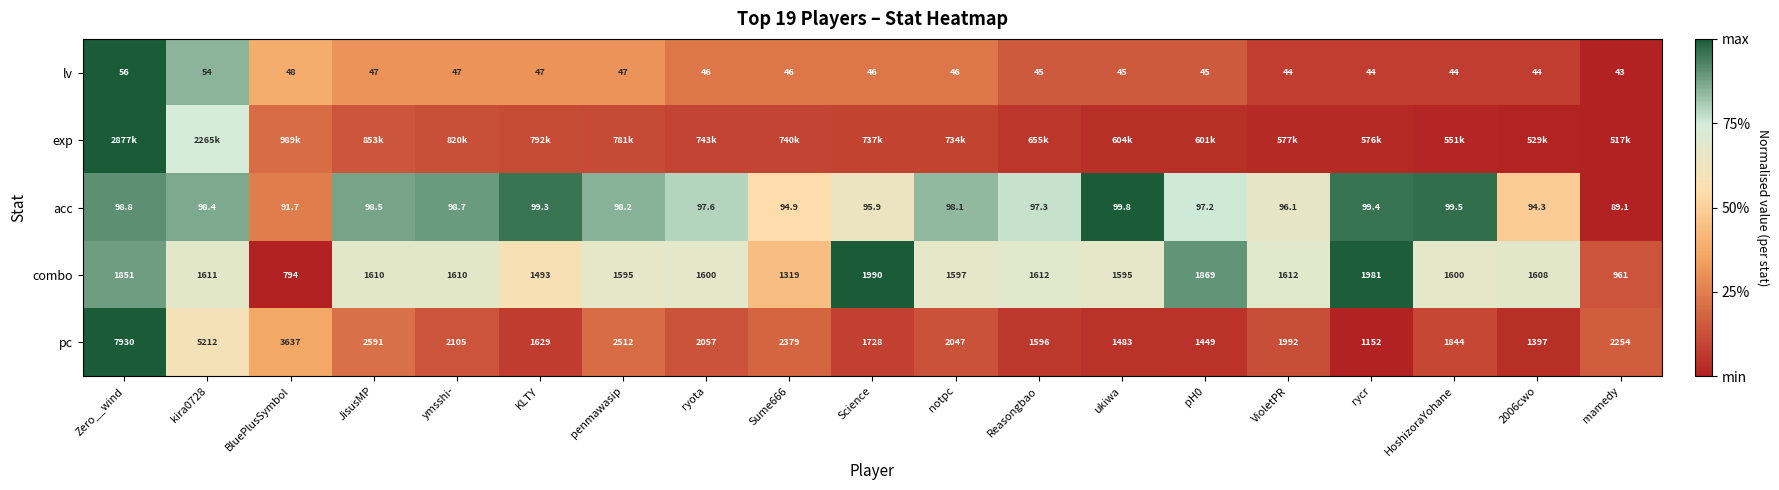

At which label does combo reach its minimum?

BluePlusSymbol